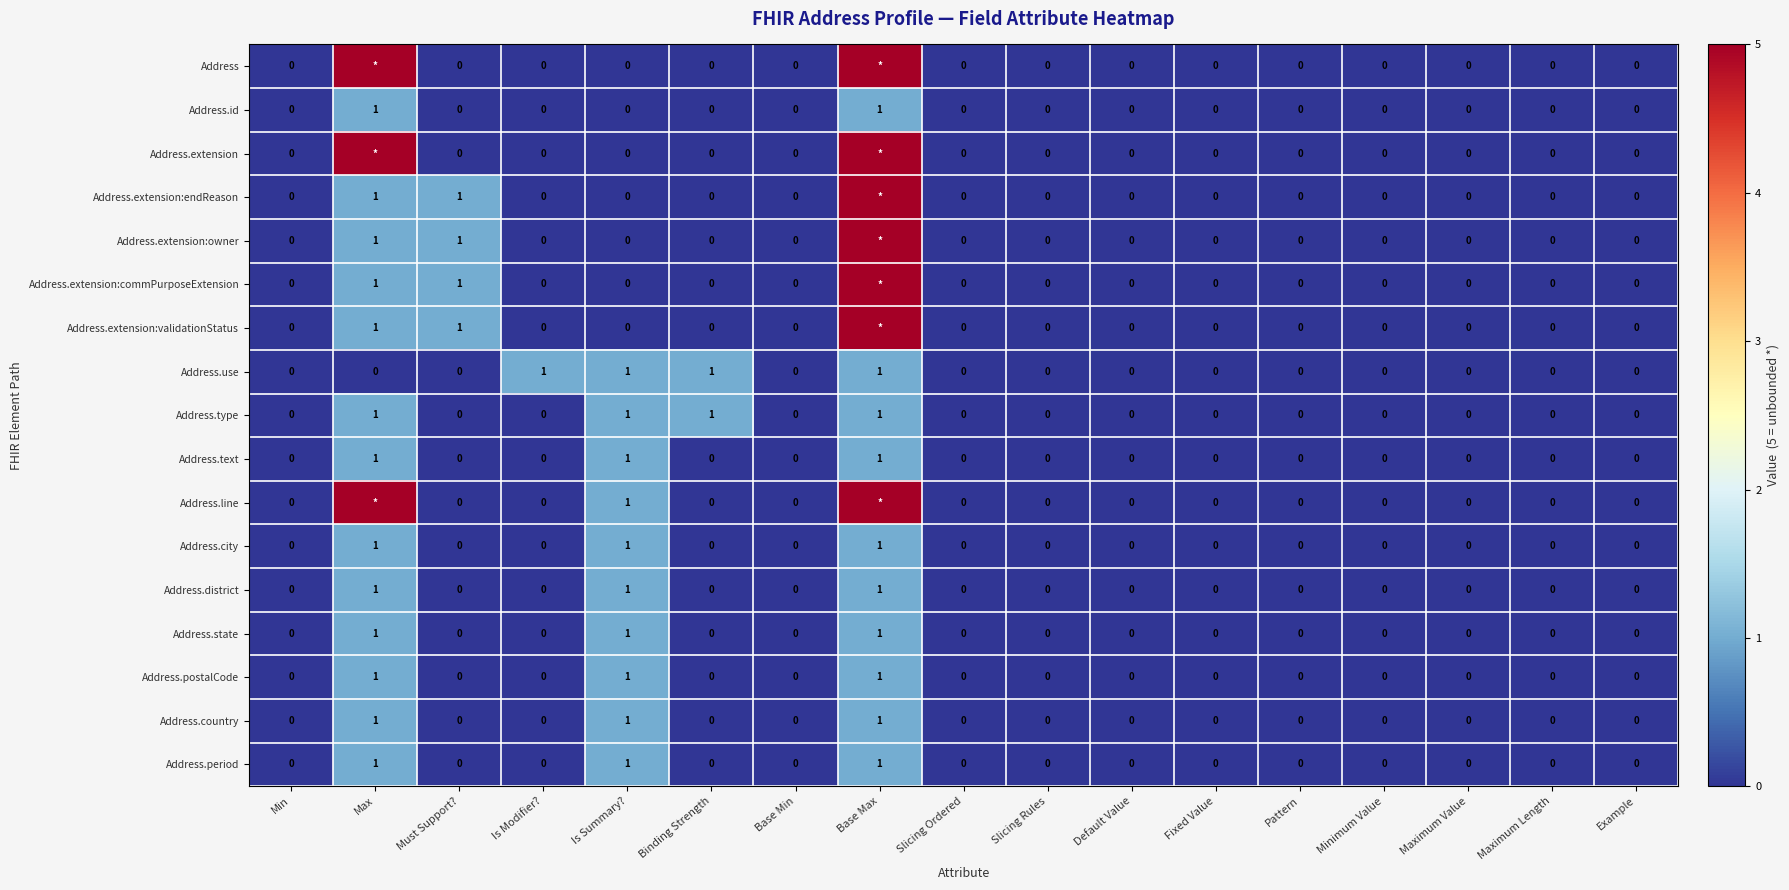

The value of Address.extension:owner at Must Support? is 1. True or false?

True